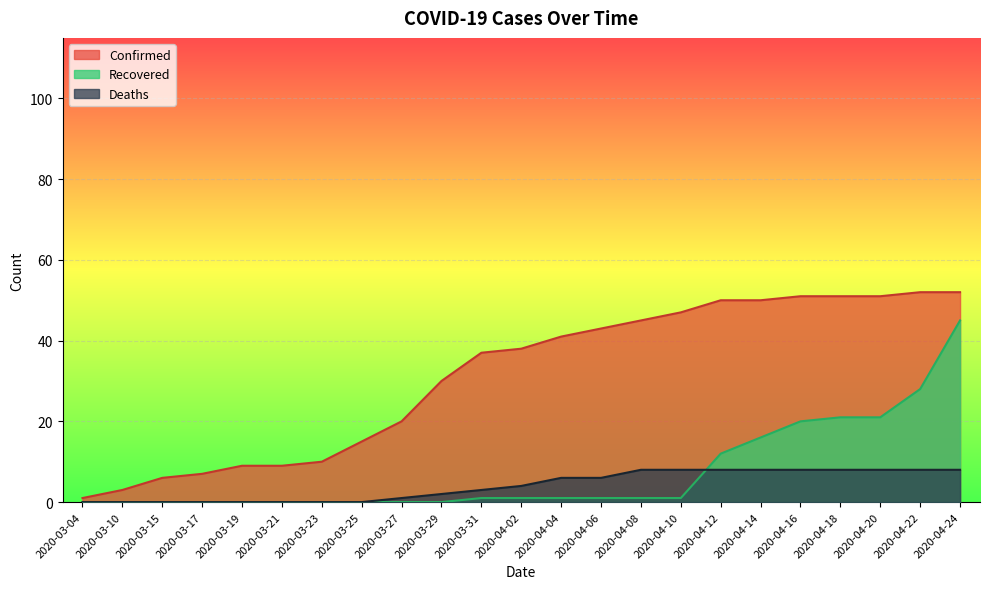

List the labels in order of Recovered value, smallest first.

2020-03-04, 2020-03-10, 2020-03-15, 2020-03-17, 2020-03-19, 2020-03-21, 2020-03-23, 2020-03-25, 2020-03-27, 2020-03-29, 2020-03-31, 2020-04-02, 2020-04-04, 2020-04-06, 2020-04-08, 2020-04-10, 2020-04-12, 2020-04-14, 2020-04-16, 2020-04-18, 2020-04-20, 2020-04-22, 2020-04-24